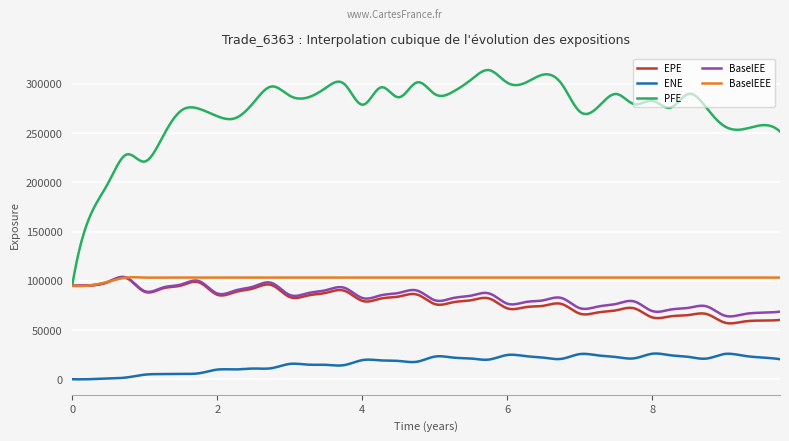

Which series has the largest total across all categories?

PFE